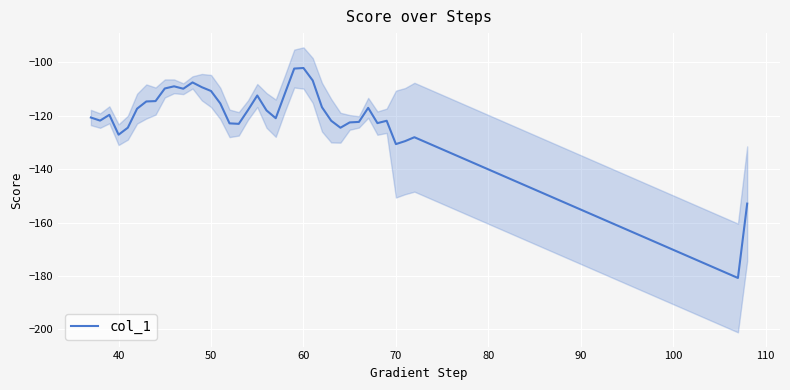

How many lines are shown in the chart?

1